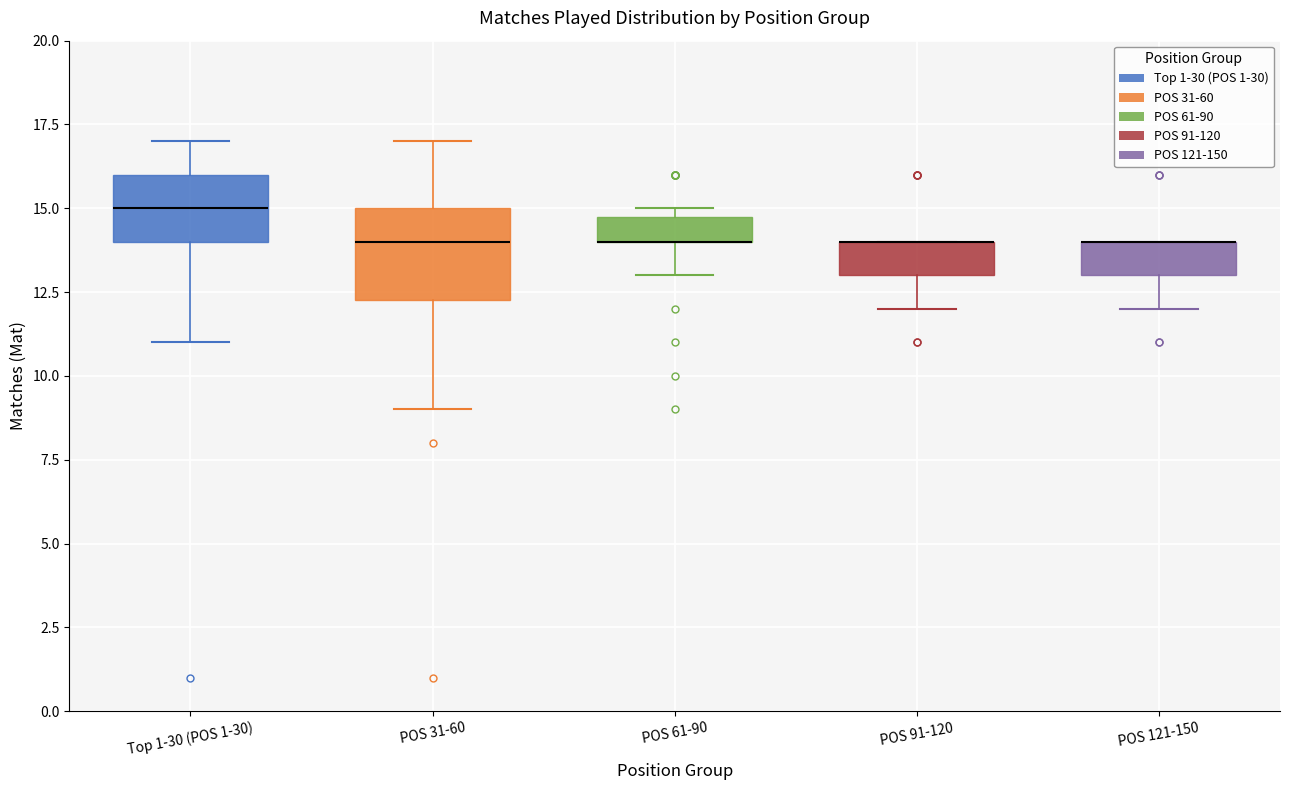

Reading left to right, read every box against the y-axis: the position of its median line, the range the box covers, and the ends of its whiskers. The values are not printed on the chart, so give them approximately, as read against the axis.

Top 1-30 (POS 1-30): median 15.0, box 14.0 to 16.0, whiskers 11.0 to 17.0
POS 31-60: median 14.0, box 12.5 to 15.0, whiskers 9.0 to 17.0
POS 61-90: median 14.0 (drawn on the box's lower edge), box 14.0 to 15.0, whiskers 13.0 to 15.0 (just above the box's upper edge)
POS 91-120: median 14.0 (drawn on the box's upper edge), box 13.0 to 14.0, whiskers 12.0 to 14.0
POS 121-150: median 14.0 (drawn on the box's upper edge), box 13.0 to 14.0, whiskers 12.0 to 14.0